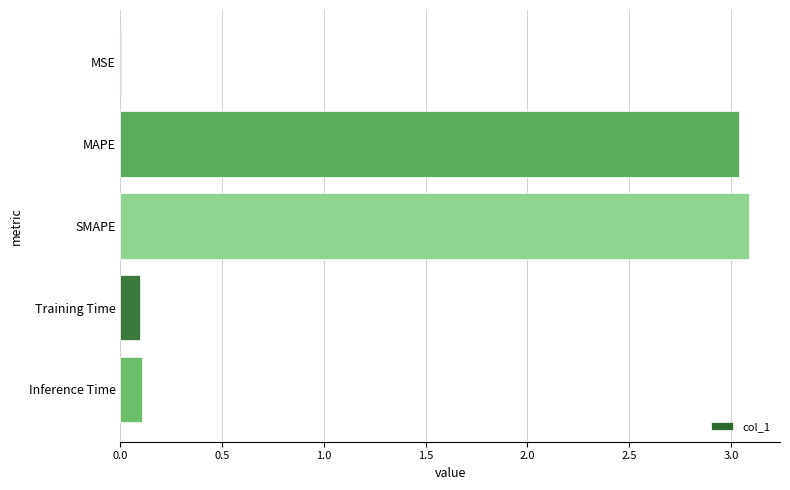

The chart shows a value of 1.7 at SMAPE. True or false?

False